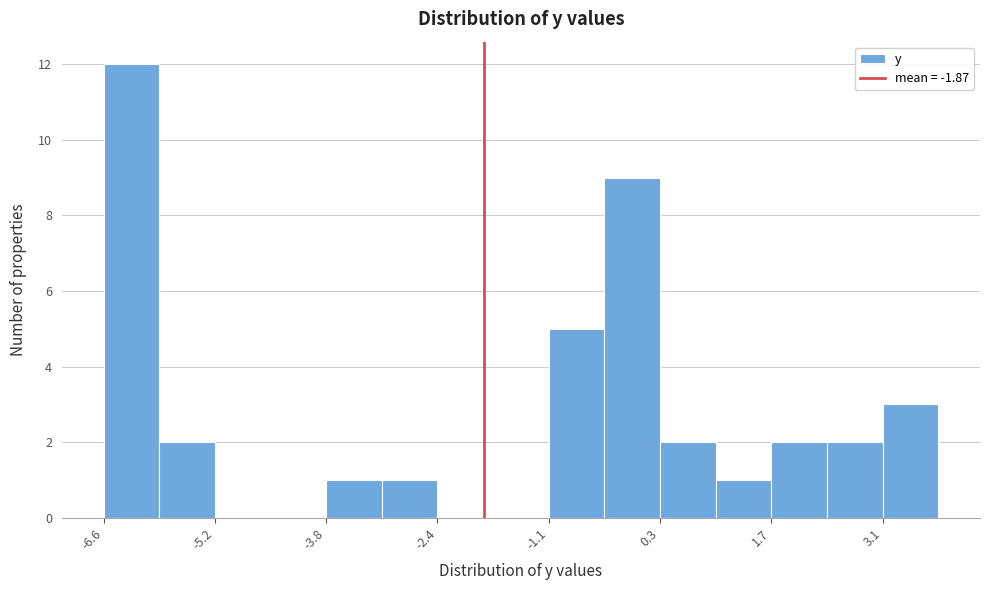

Around what value on the x-axis is the tallest bar? Give the approximate position of its centre, as read against the axis.

-6.2